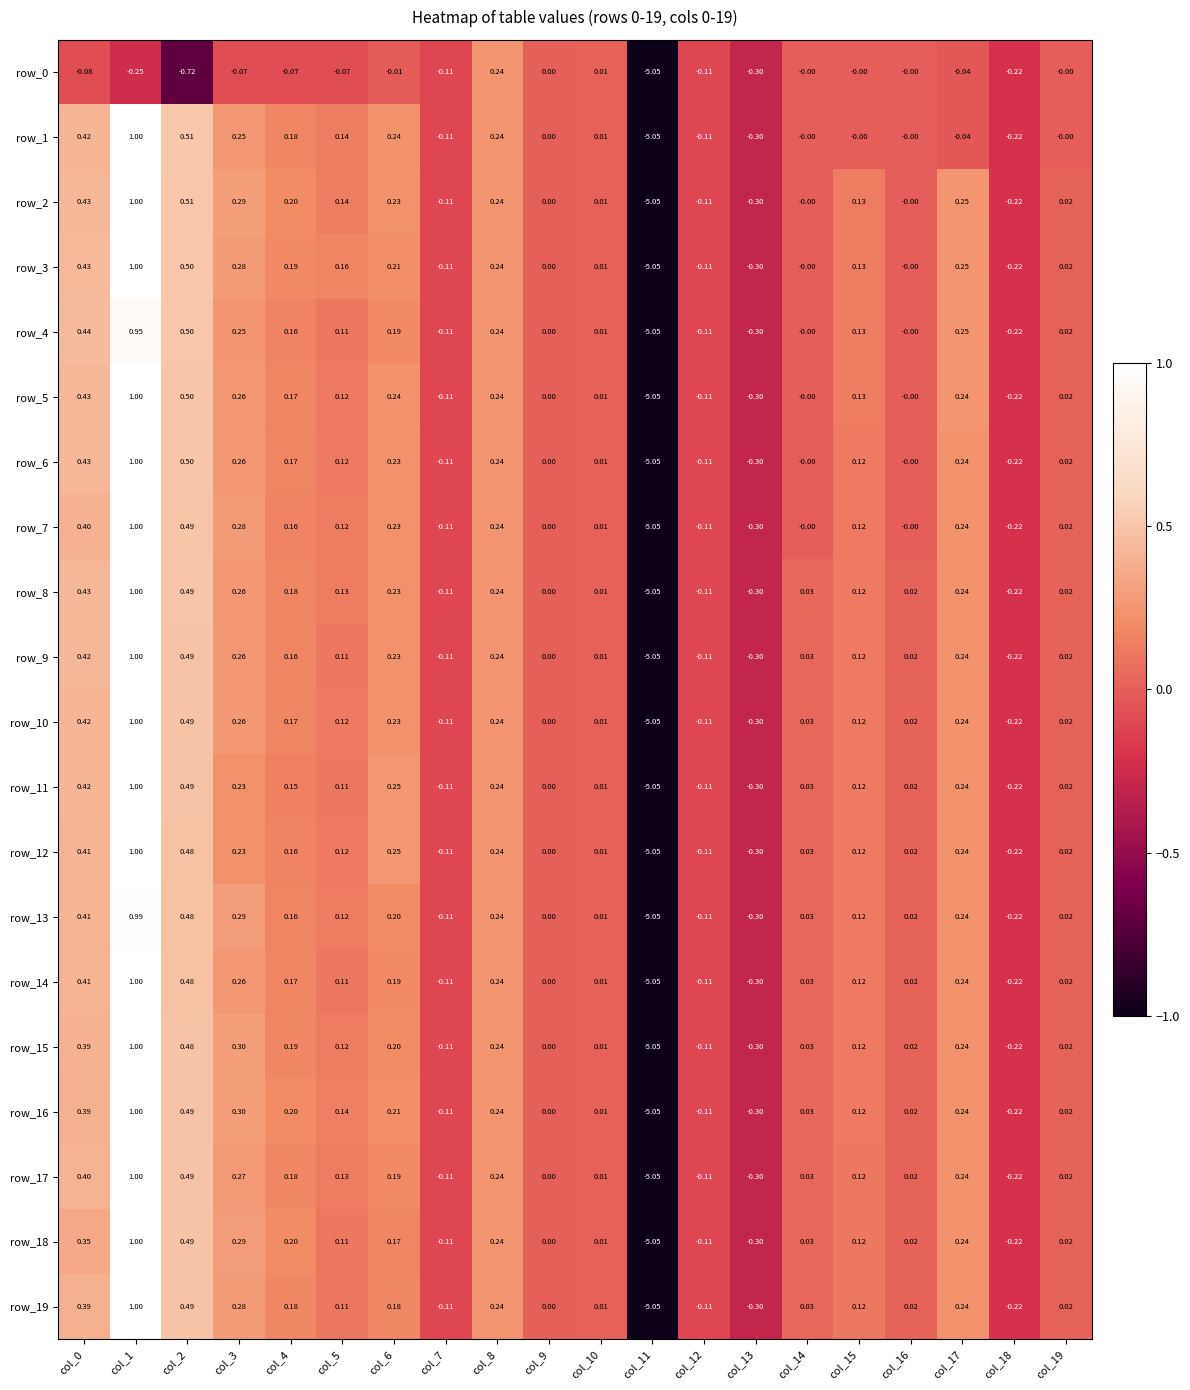

Is the value of row_10 at col_10 greater than the value of row_4 at col_7?

Yes